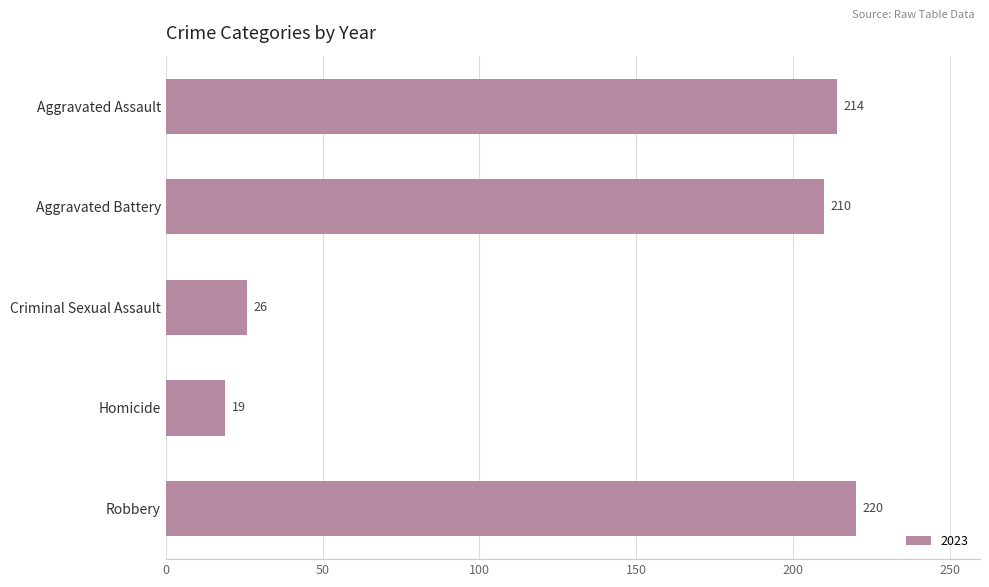

Which label corresponds to the largest value in the chart?

Robbery